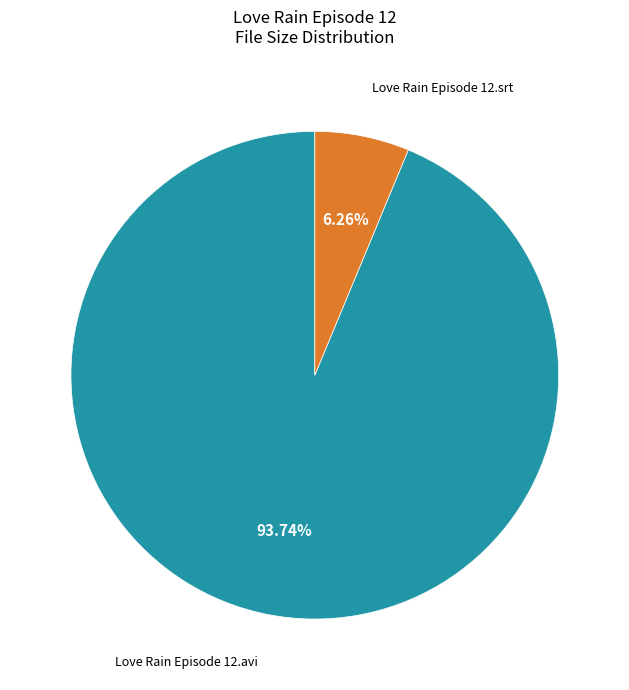

Is the sum of Love Rain Episode 12.avi and Love Rain Episode 12.srt greater than half?

Yes